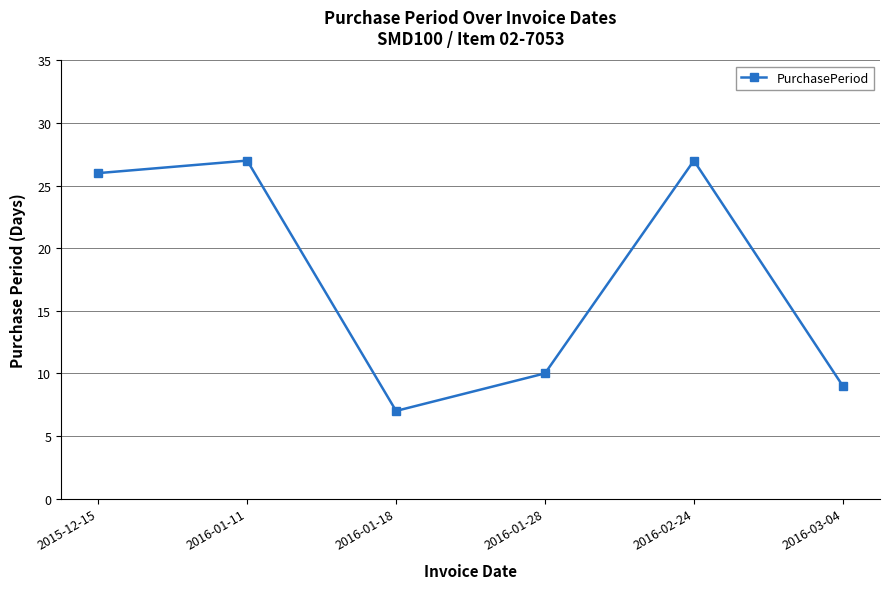

True or false: the data has more than 2 interior local peaks.

False